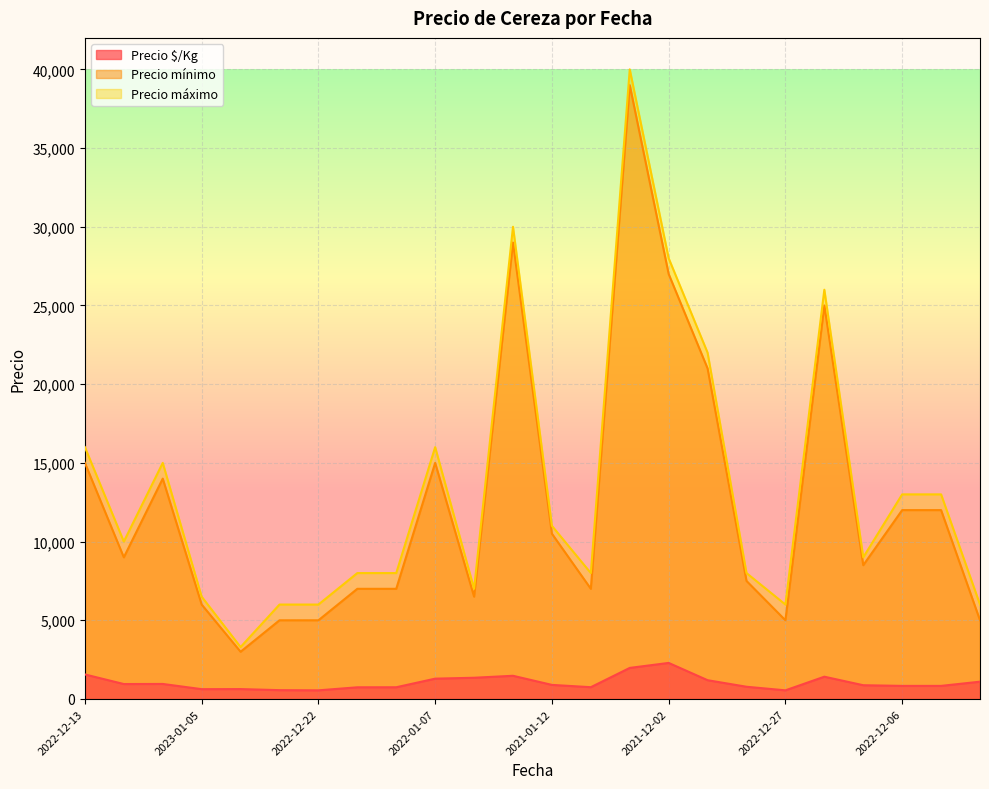

How many lines are shown in the chart?

3